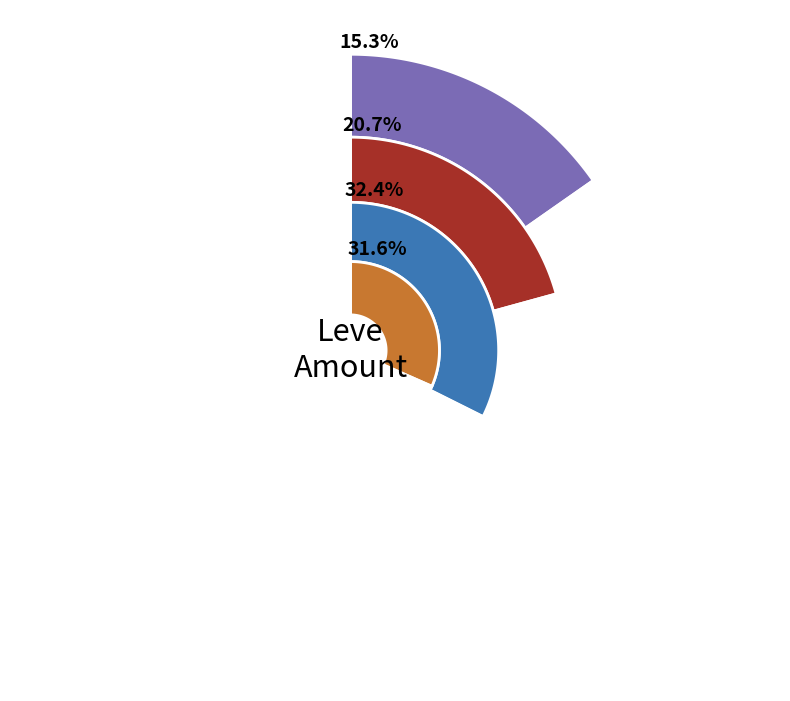

Combined, do Bronze Saw and Bronze Bastard Sword account for over 50%?

No